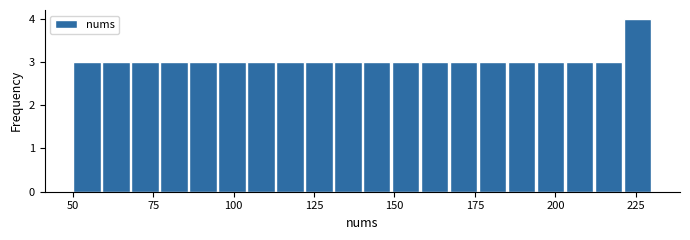

Read against the x-axis, roughly where is the centre of the tallest bar?

225